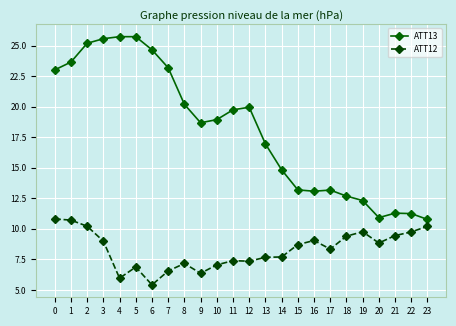

What is the maximum value for ATT13?

25.7